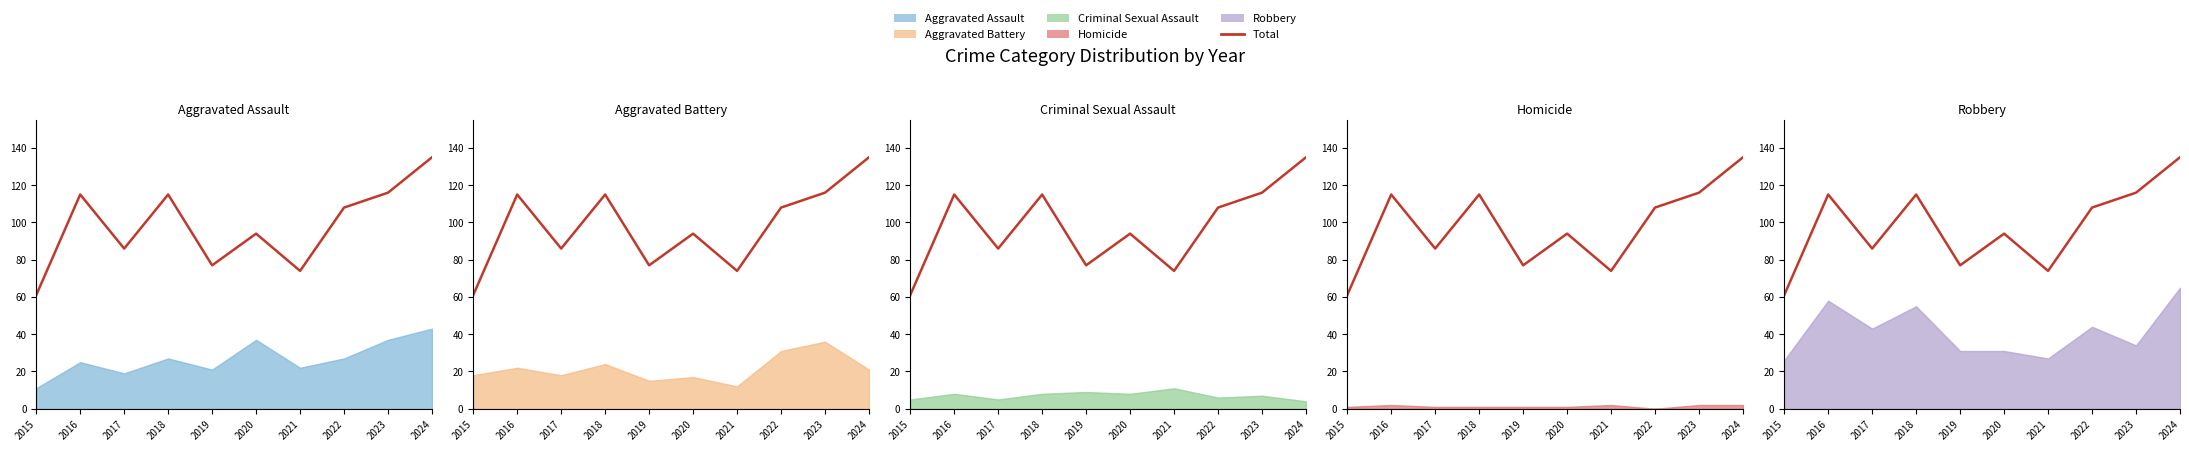

What is the greatest value displayed?

135